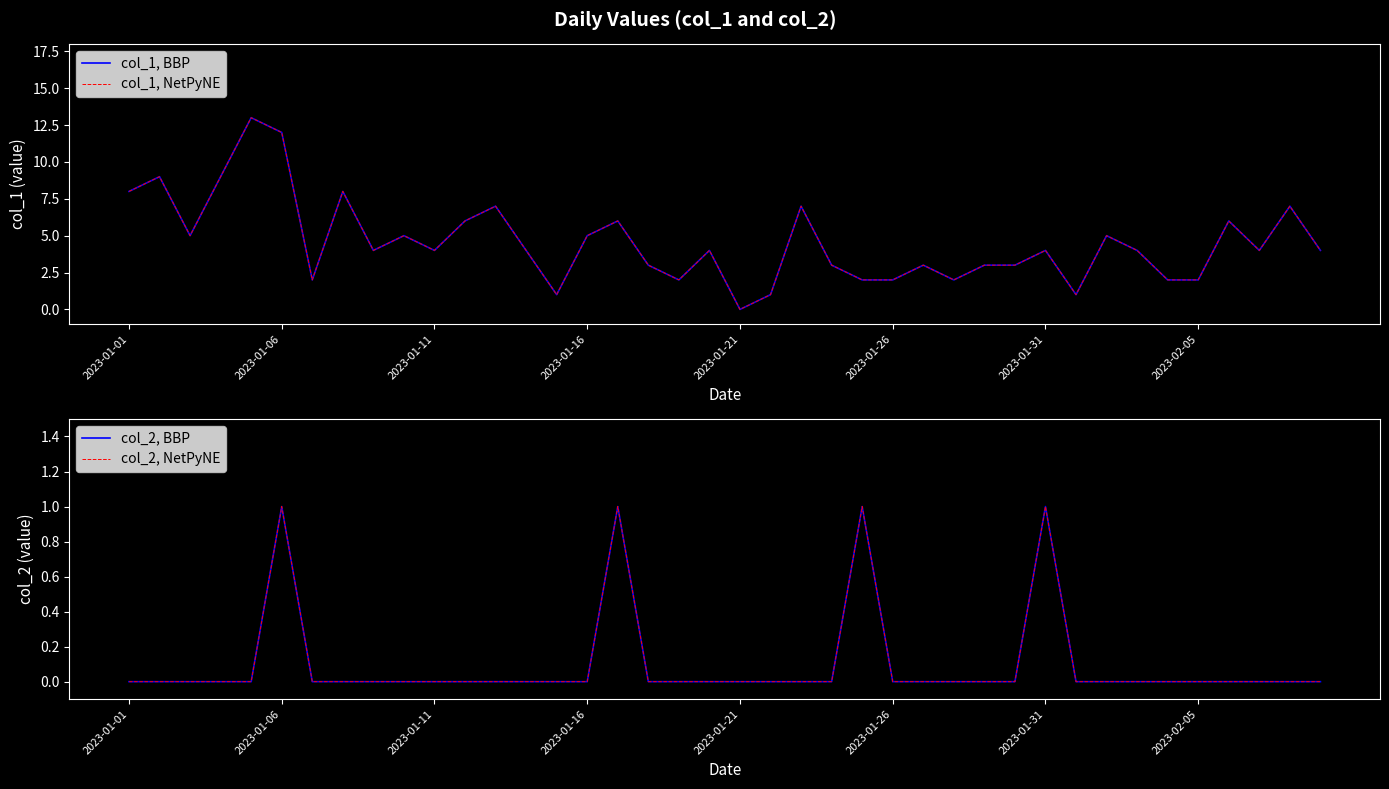

Does the chart have visible grid lines?

No